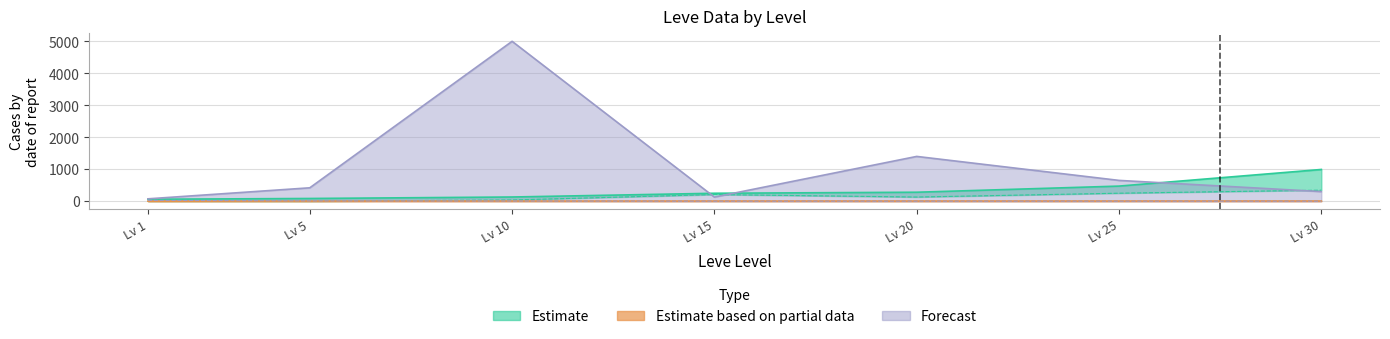

True or false: Leve EXP (Estimate lower) and currentAveragePrice (Forecast lower) intersect in this chart.

True